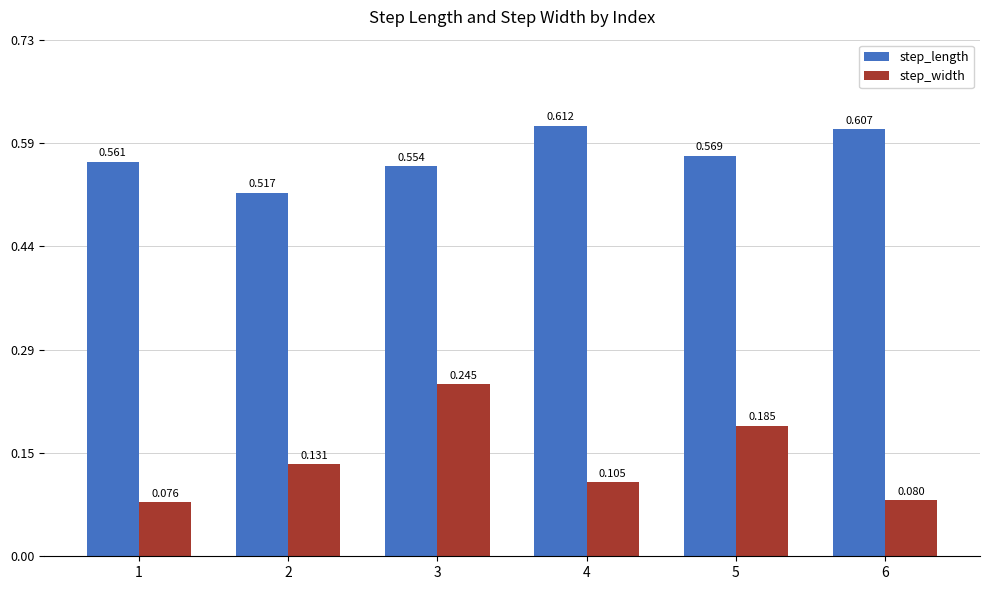

Which category has the lowest value in the step_length series?

2